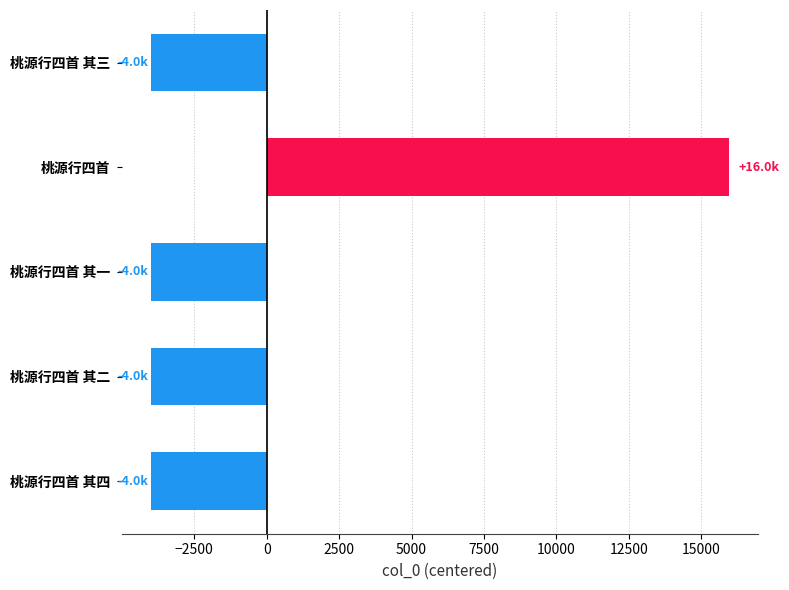

What is the difference between the maximum and minimum values?

19957.0